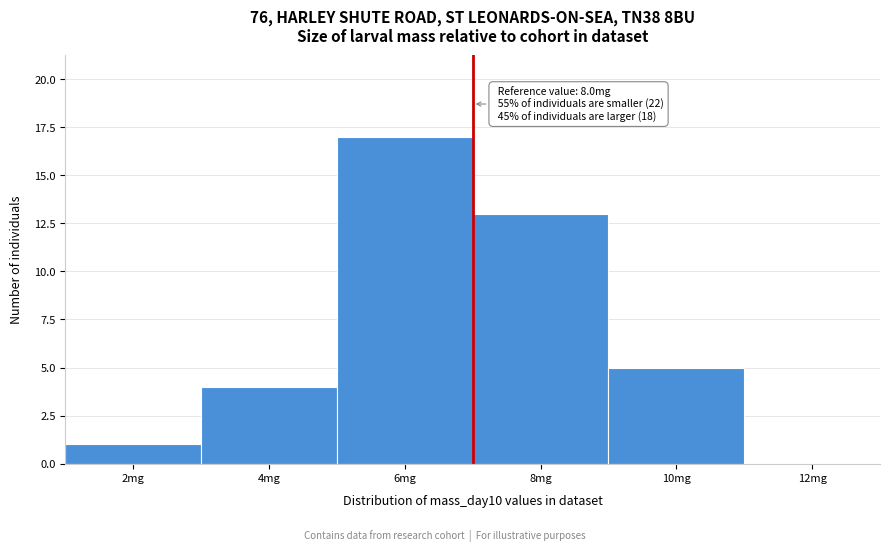

Reading right to left, list all the values displayed in this chart.

12mg=0	10mg=5	8mg=13	6mg=17	4mg=4	2mg=1